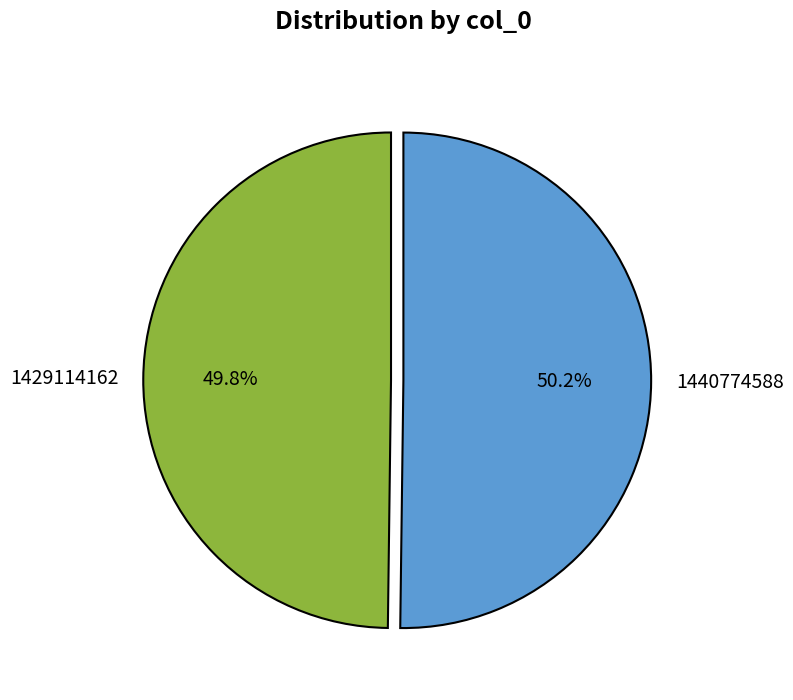

How many segments does this pie chart have?

2